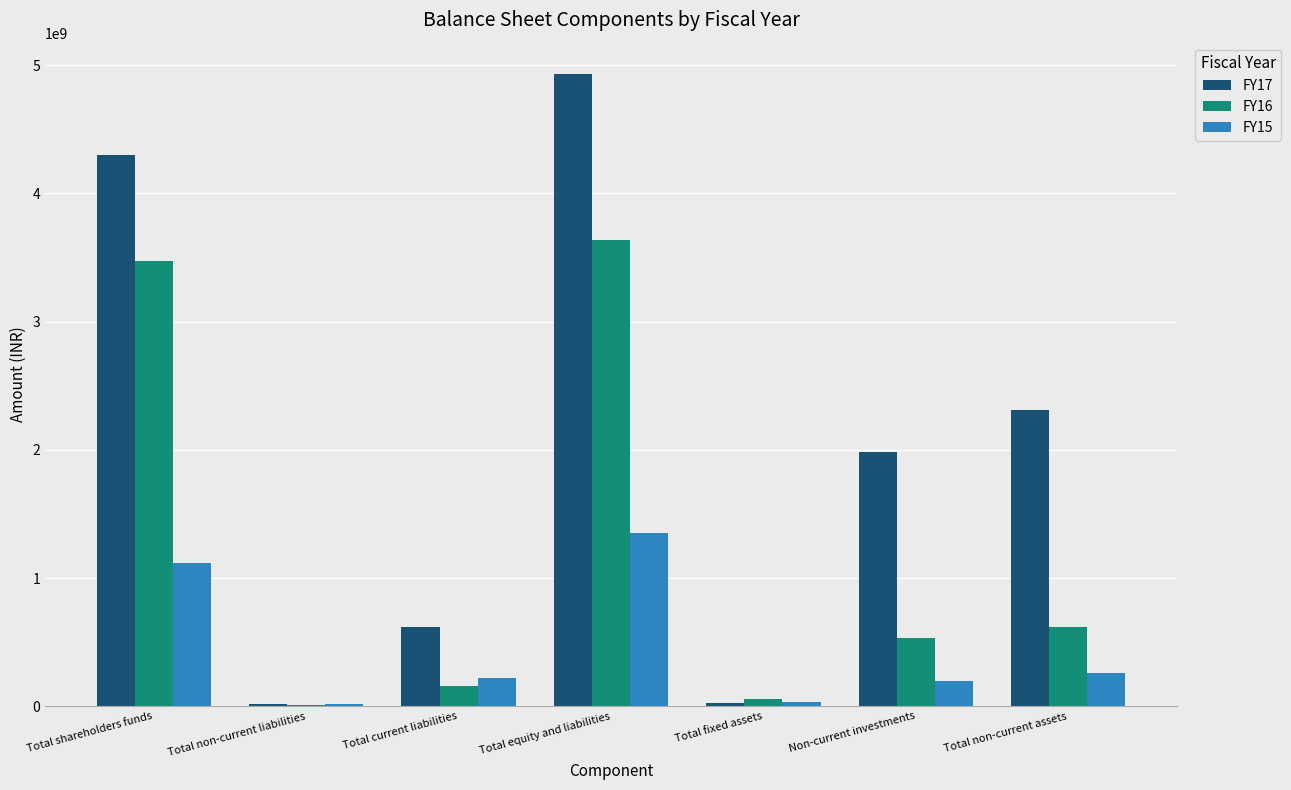

Which series has the largest total across all categories?

FY17